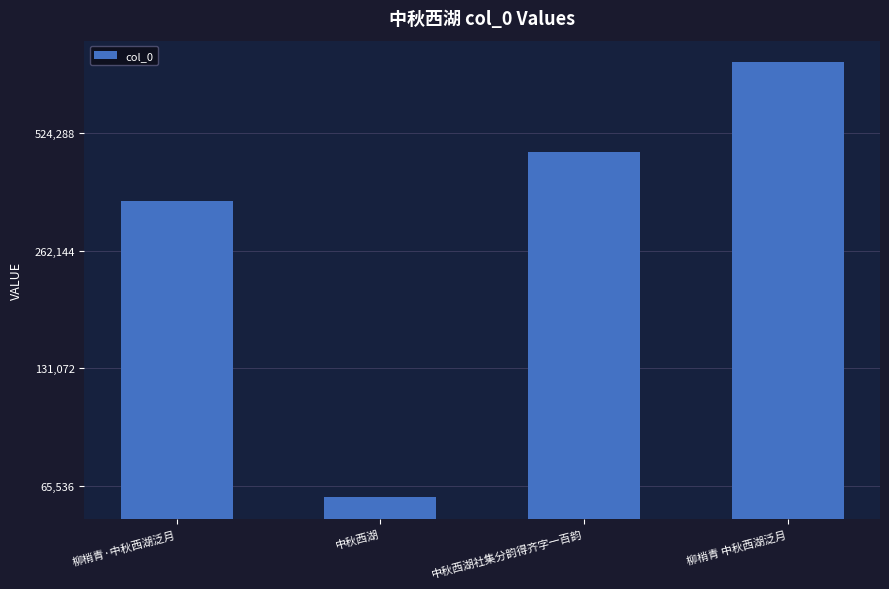

How many values exceed 469341?

1